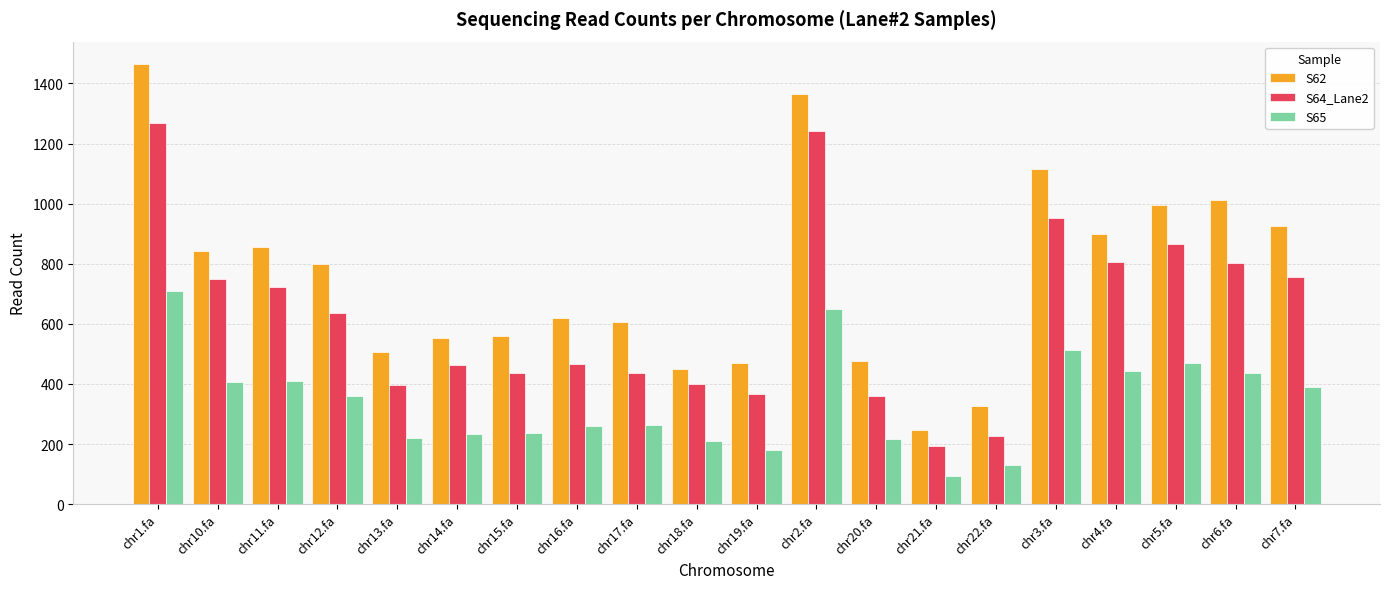

Read the S65 value at chr20.fa.

216